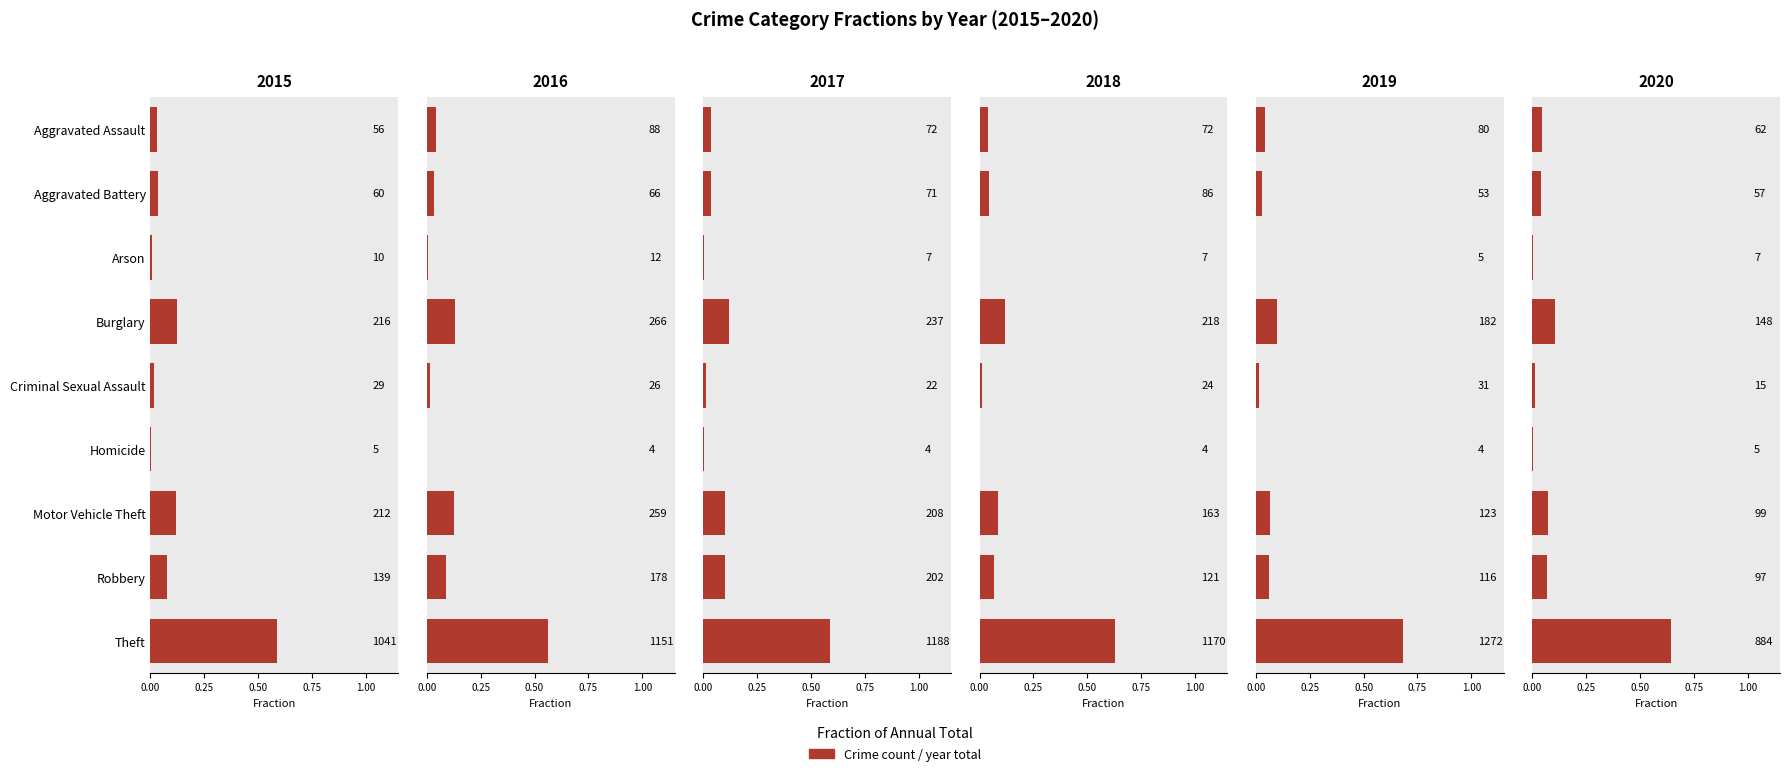

What is the average value of the 2017 series?

0.1